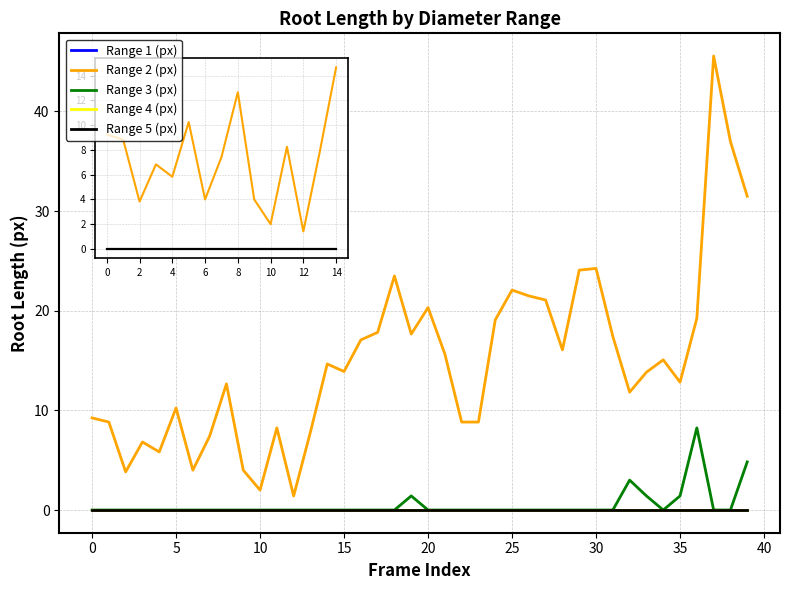

Does the chart have visible grid lines?

Yes